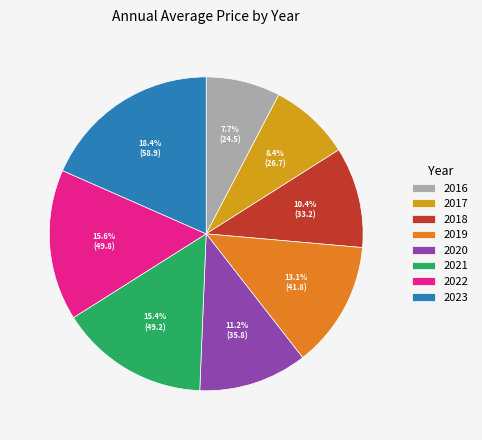

Is 2021 the majority of the pie?

No